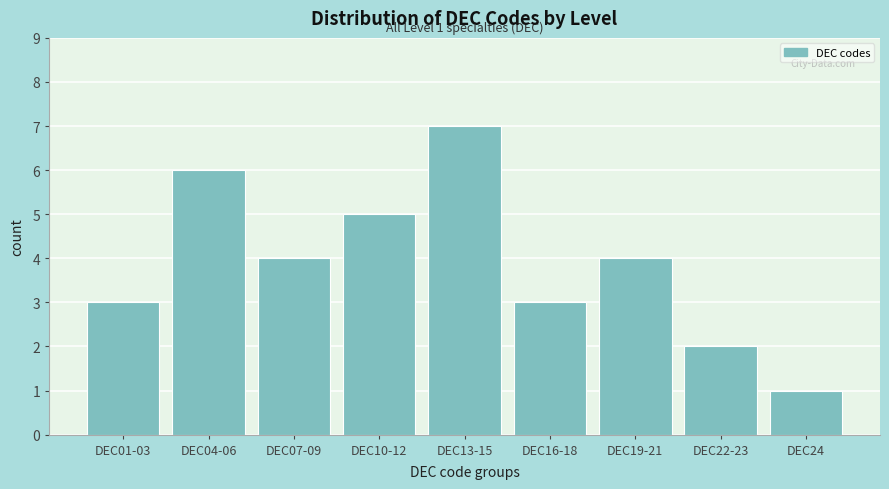

Reading left to right, list all the values displayed in this chart.

3	6	4	5	7	3	4	2	1